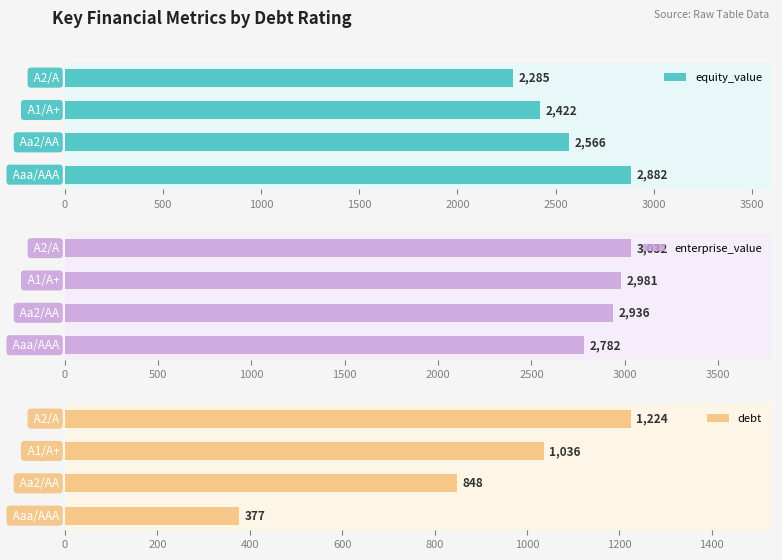

What is the maximum value for enterprise_value?

3032.0